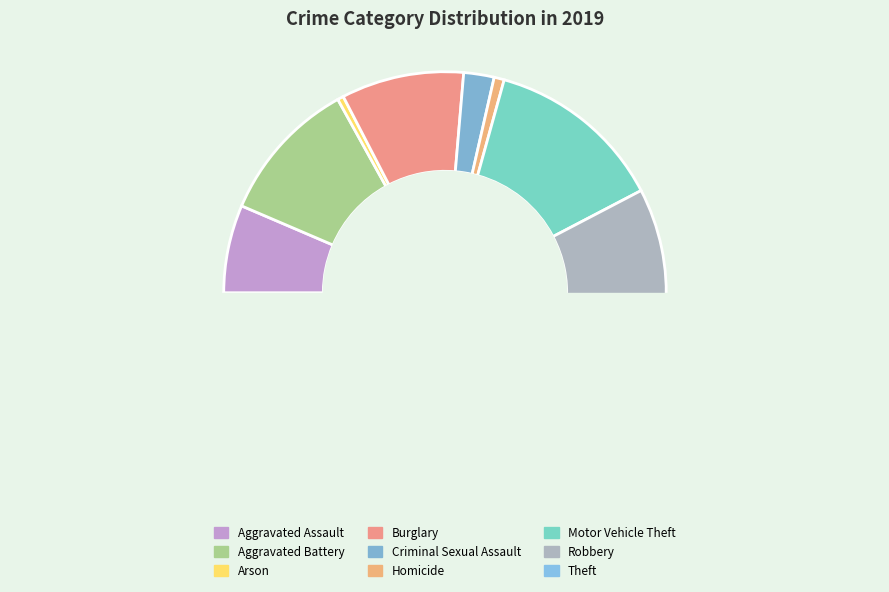

Does Theft account for over 50% of the chart?

No